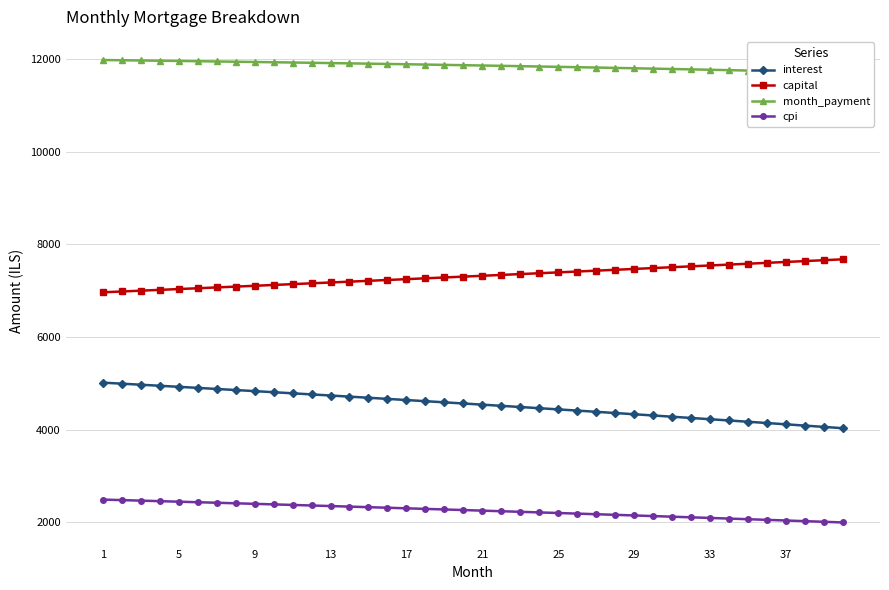

What is the maximum value shown in the chart?

11974.3